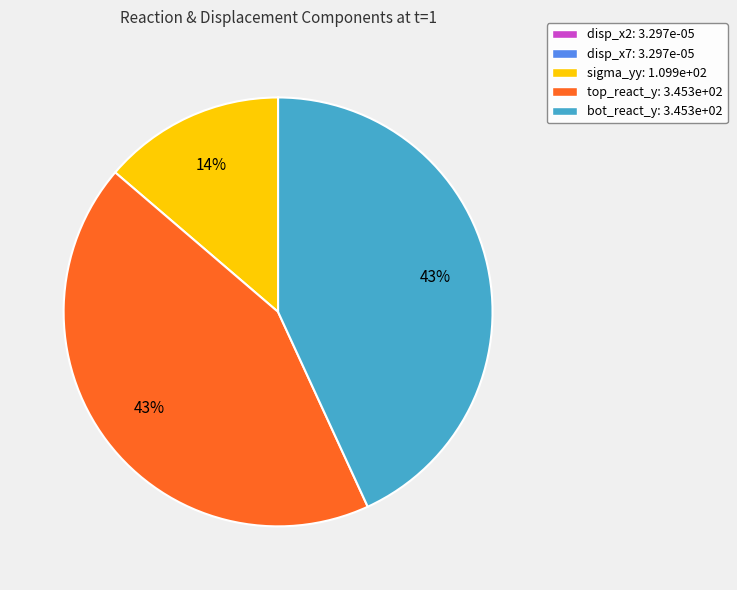

The bot_react_y: 3.453e+02 slice represents 43% of the pie. True or false?

True